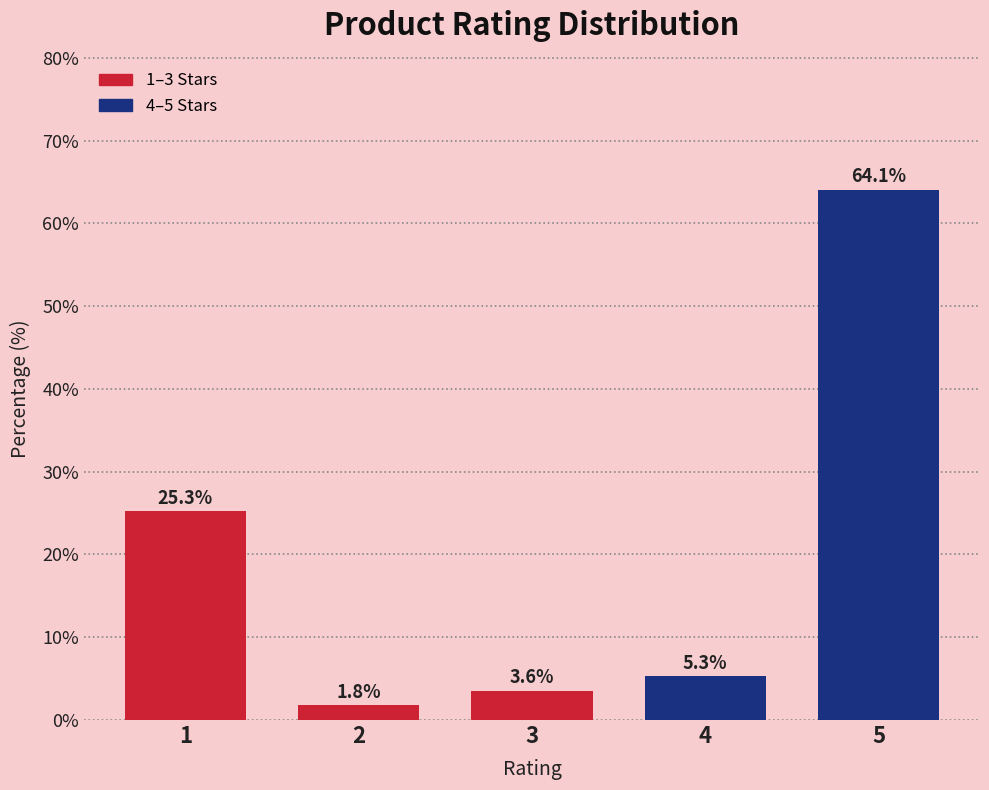

Reading left to right, what are all the values shown in this chart?

1=25.3	2=1.8	3=3.6	4=5.3	5=64.1